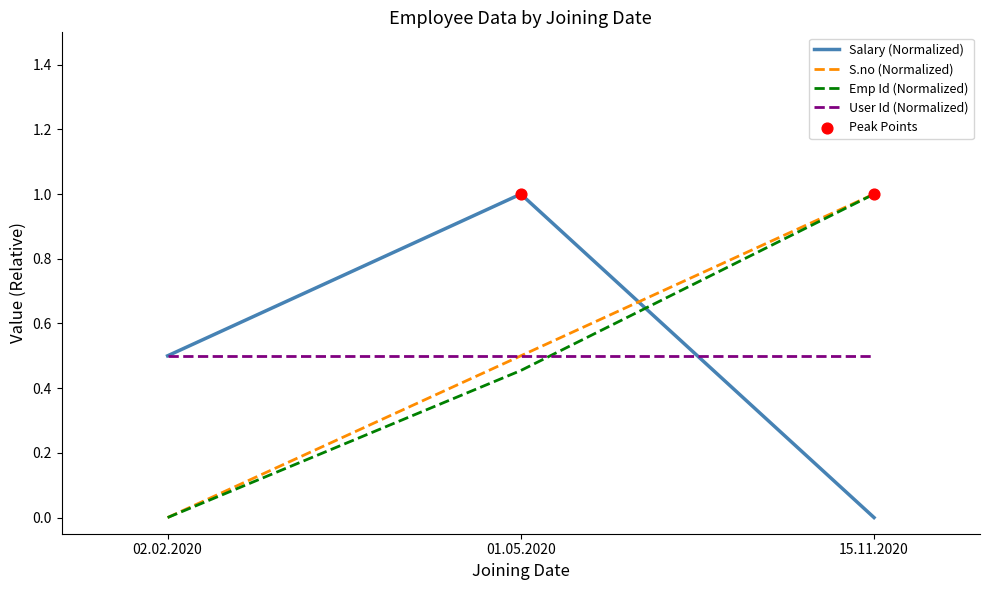

Rank the categories by Salary (Normalized) value from lowest to highest.

15.11.2020, 02.02.2020, 01.05.2020